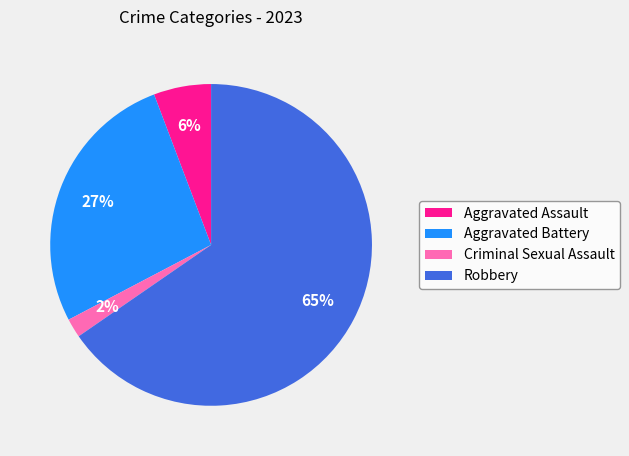

What is the smallest slice in the pie chart?

Criminal Sexual Assault